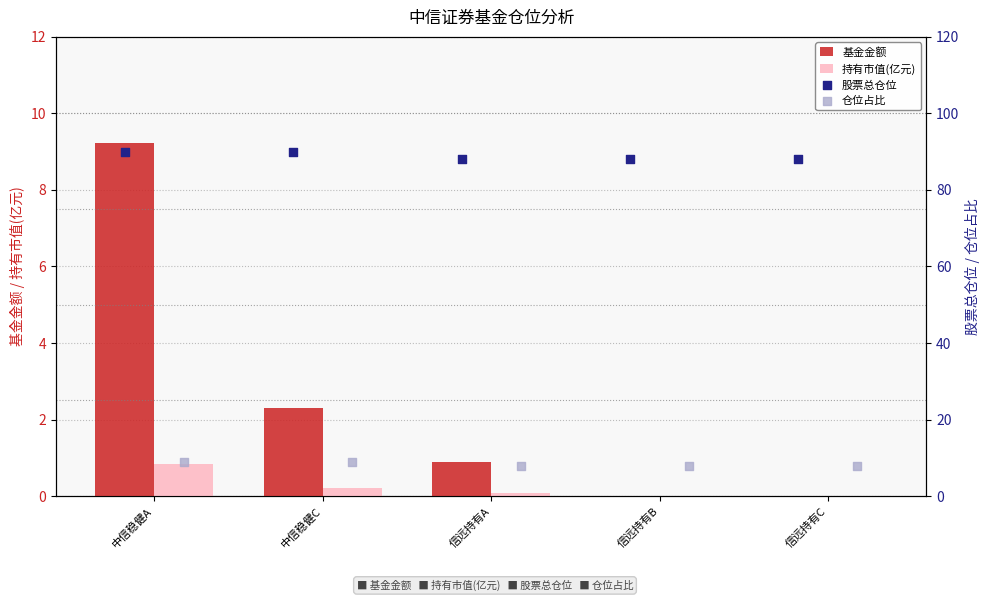

The 持有市值(亿元) series shows 0.8 at 中信稳健A. True or false?

True